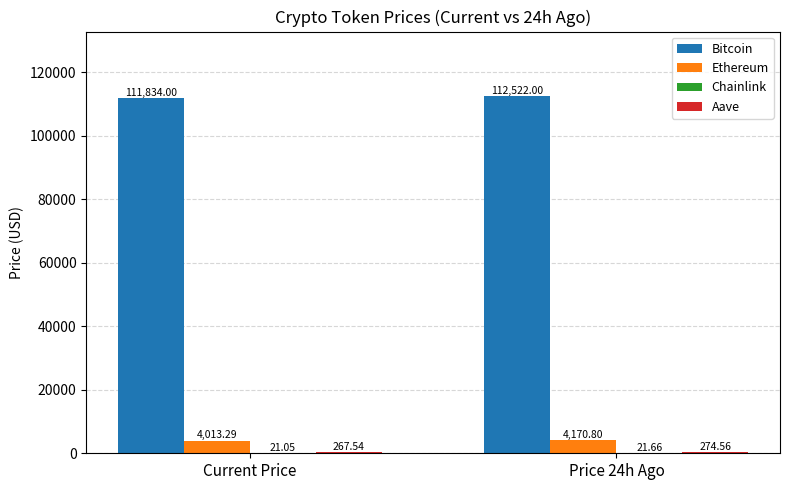

Which series changed the most between Current Price and Price 24h Ago?

Bitcoin